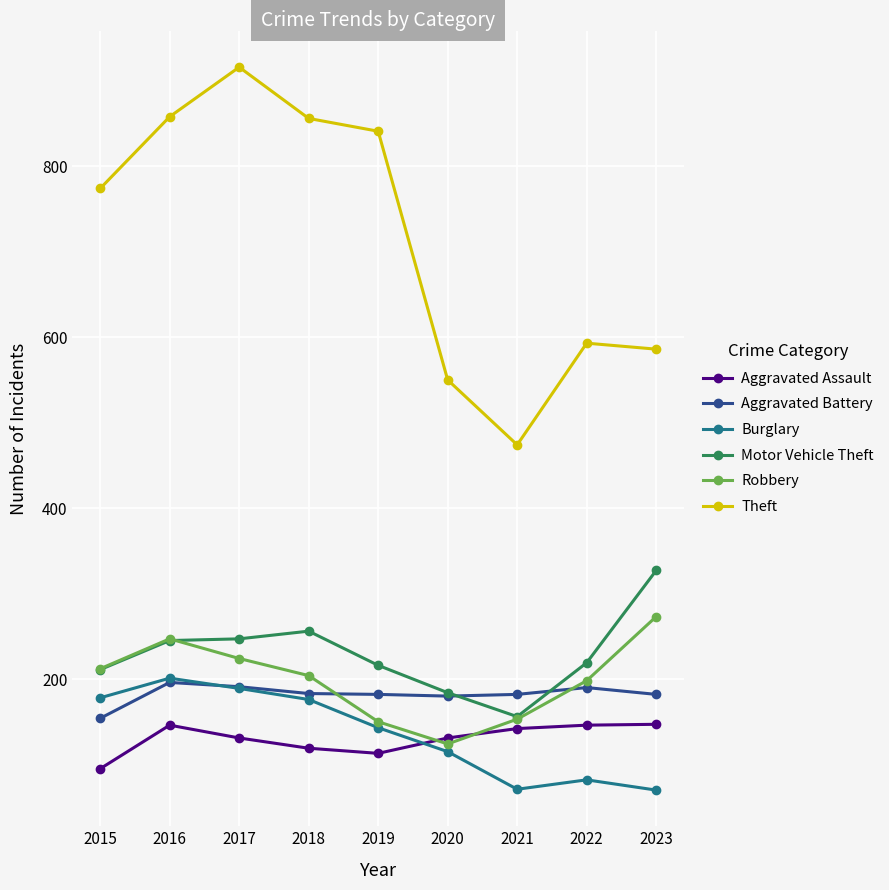

Between 2016 and 2022, which series saw the biggest shift?

Theft